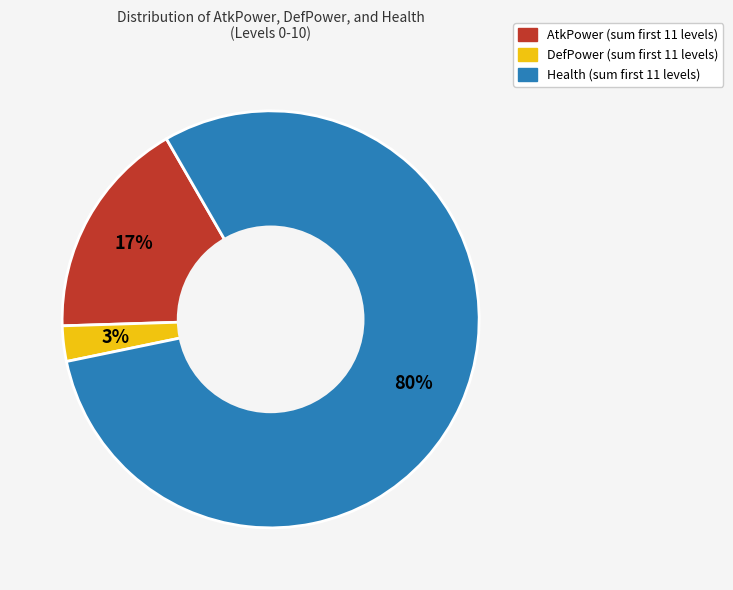

How many slices are in this pie chart?

3